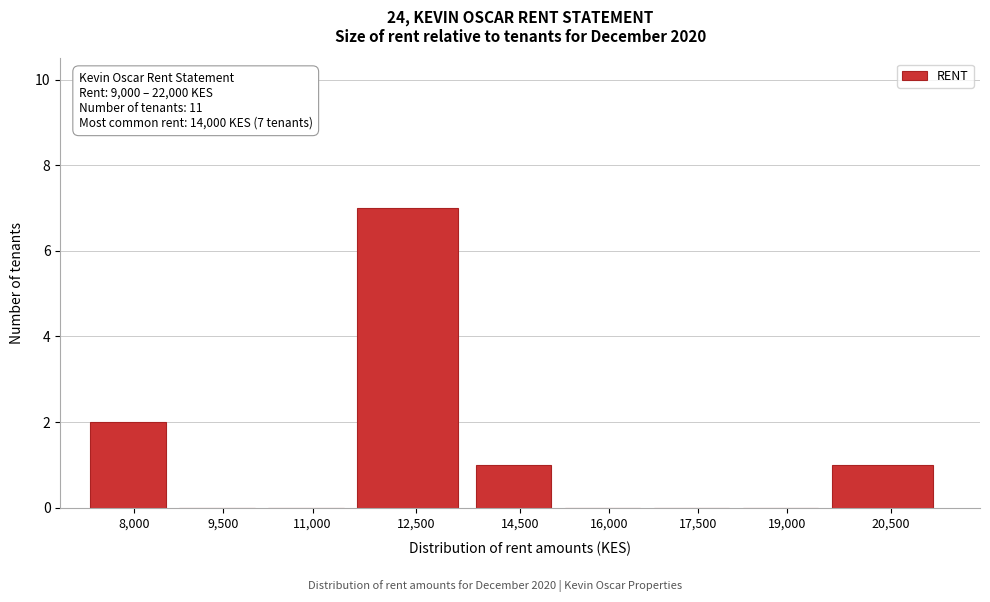

Reading left to right, extract all data points from this chart.

8,000=2	9,500=0	11,000=0	12,500=7	14,500=1	16,000=0	17,500=0	19,000=0	20,500=1